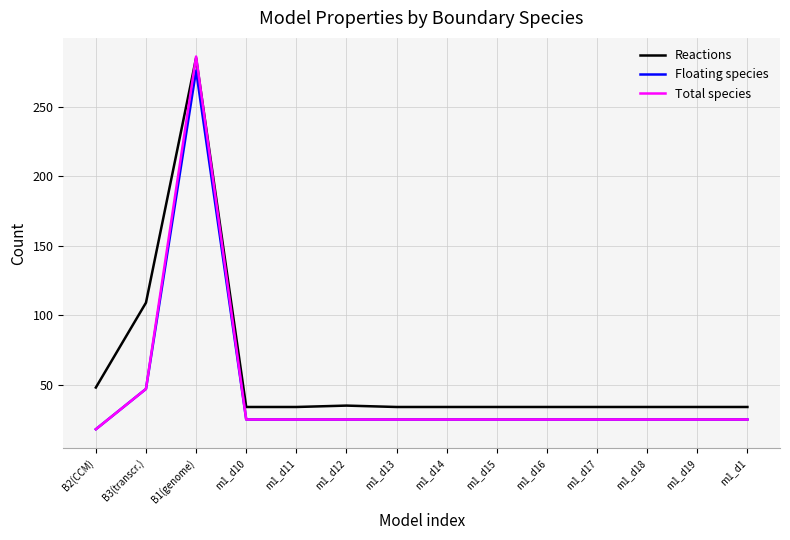

Where is the first local maximum for Total species?

B1(genome)